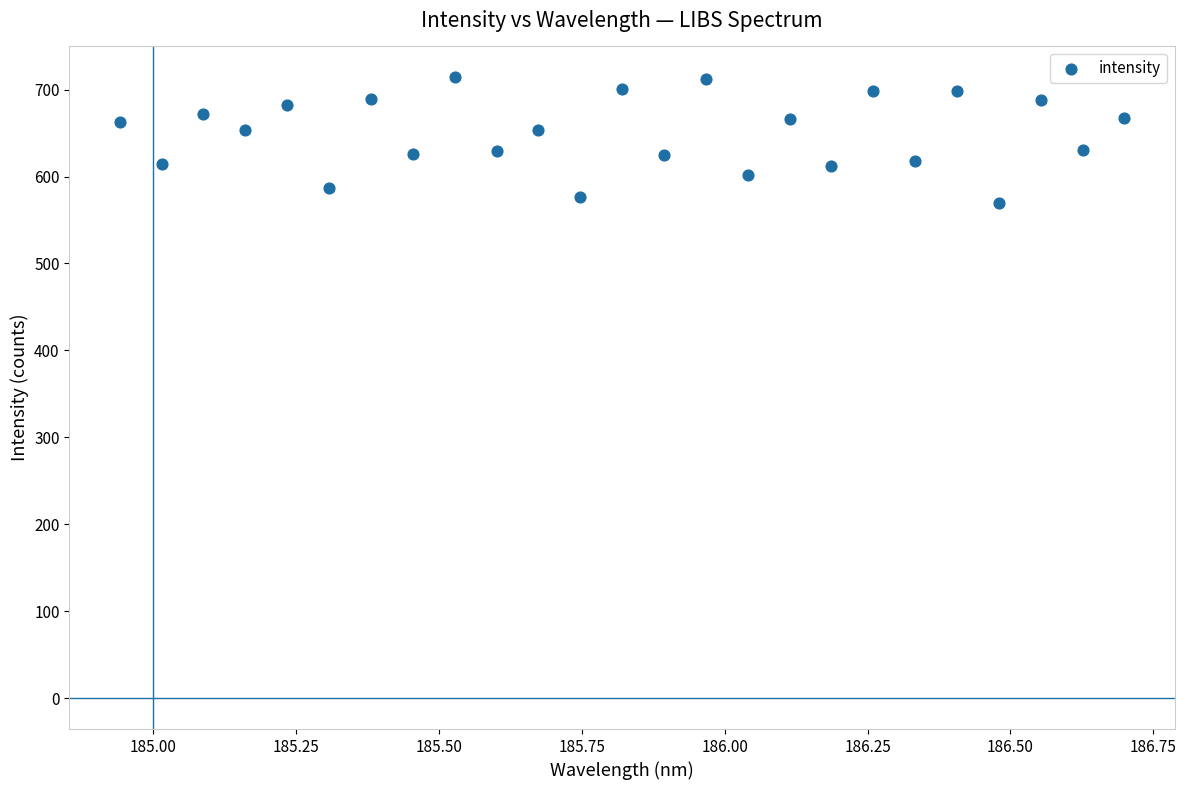

What is the range of Y values (max minus min)?

145